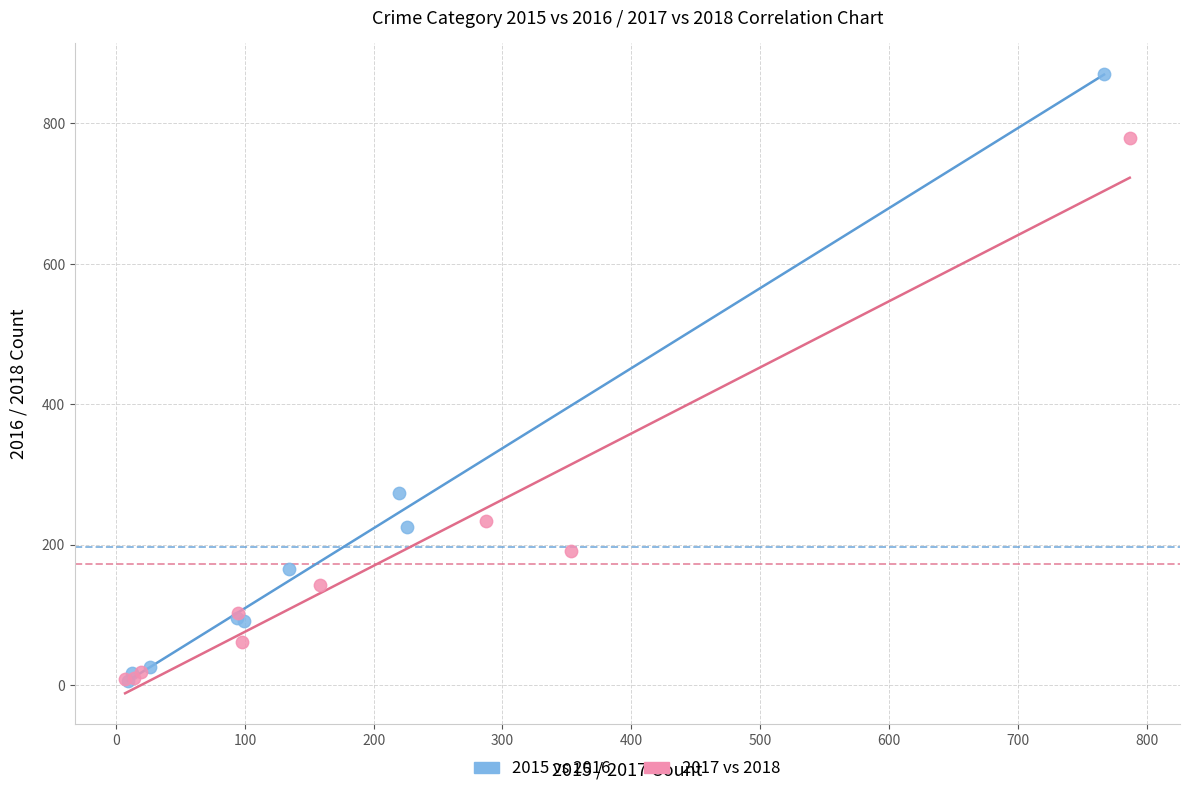

Which series has the widest spread of Y values?

2015 vs 2016